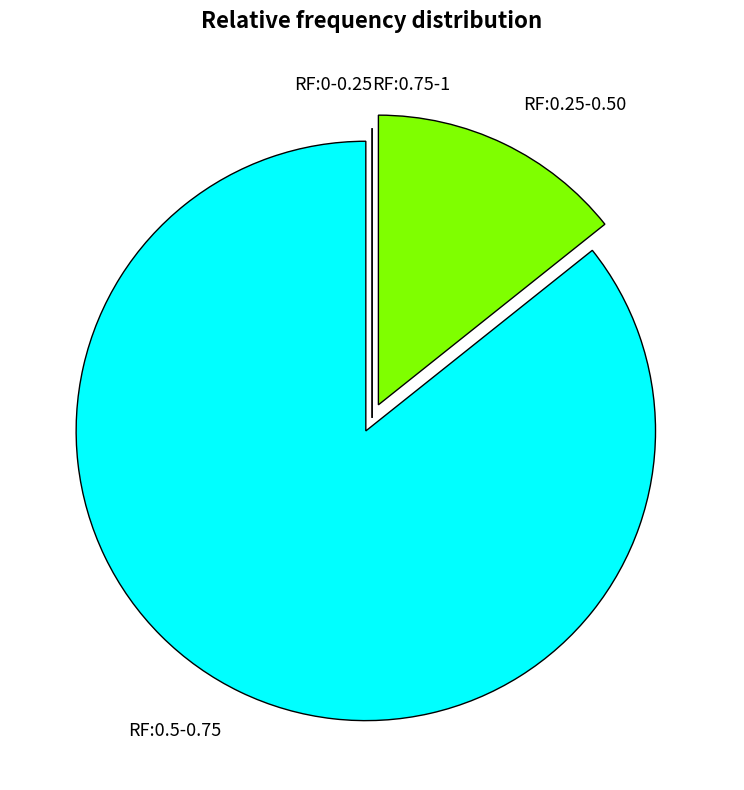

Which category has the biggest portion of the pie?

RF:0.5-0.75